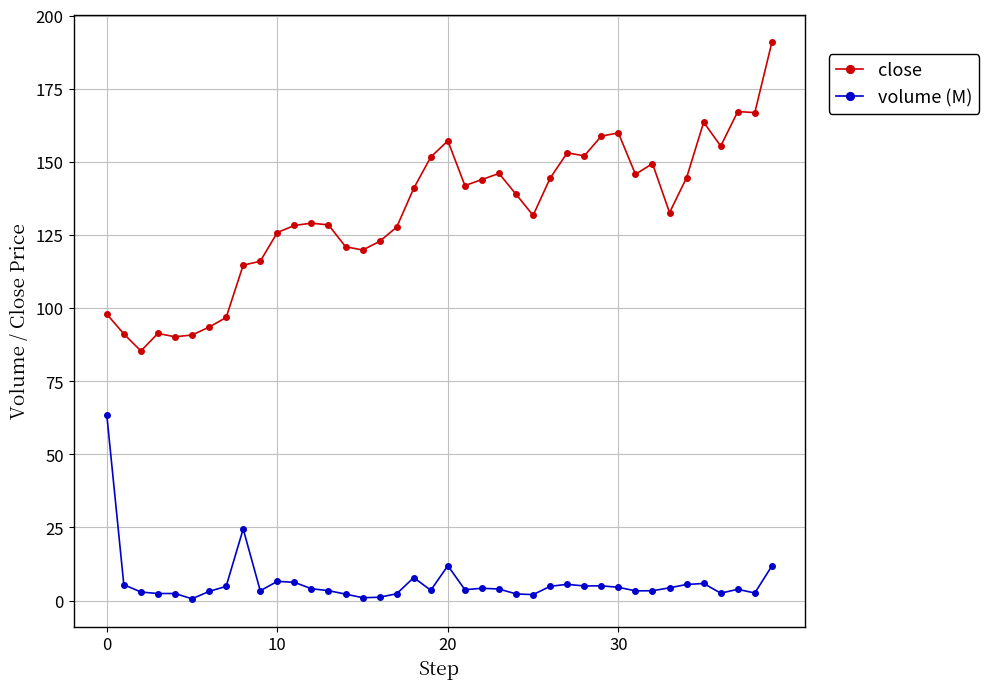

Rank the series by their average value, from highest to lowest.

close, volume (M)